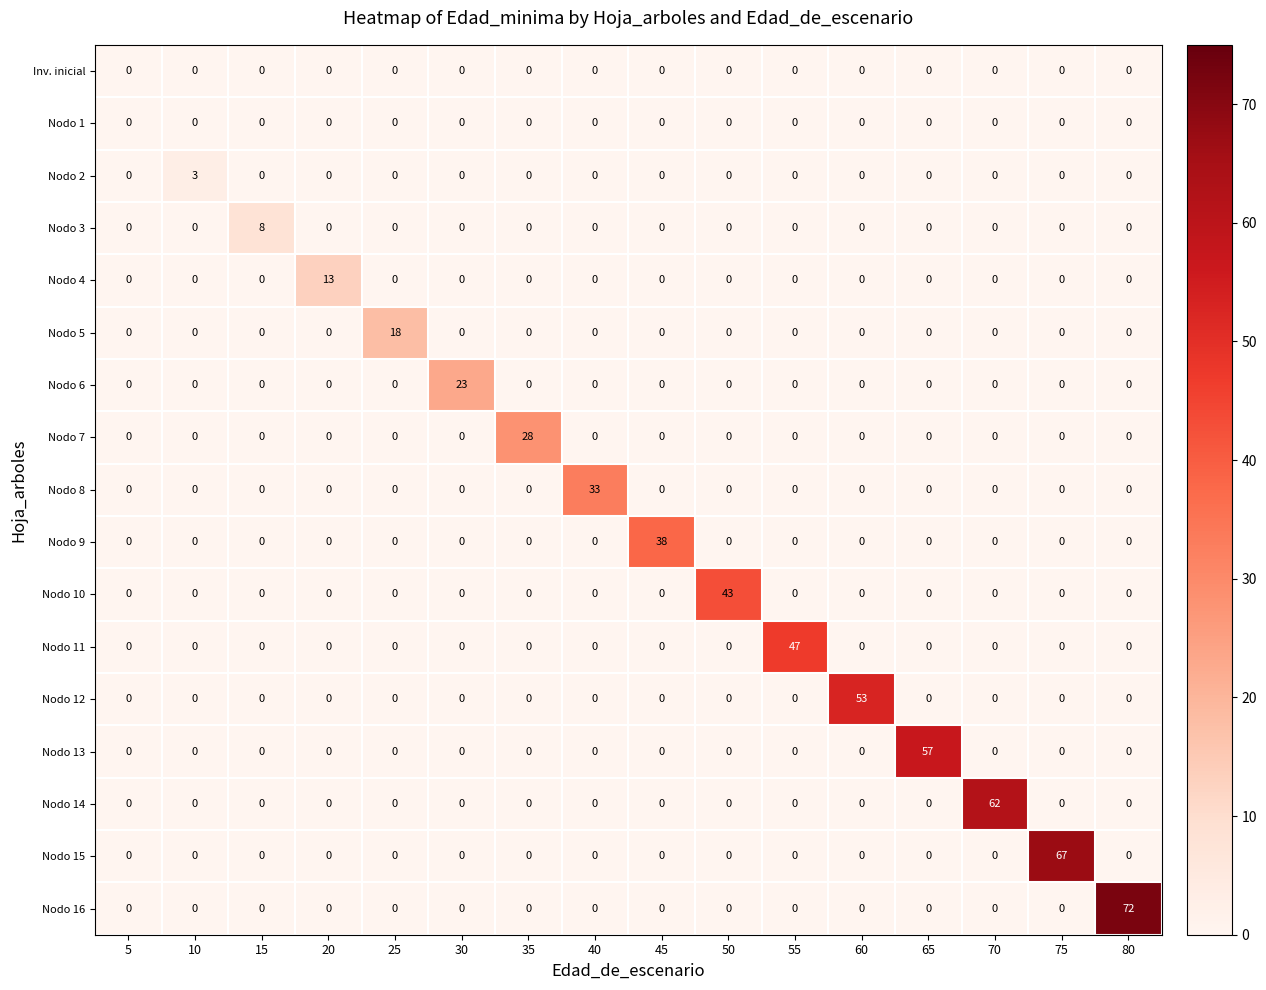

Is the value of Nodo 3 at 15 greater than the value of Nodo 10 at 55?

Yes